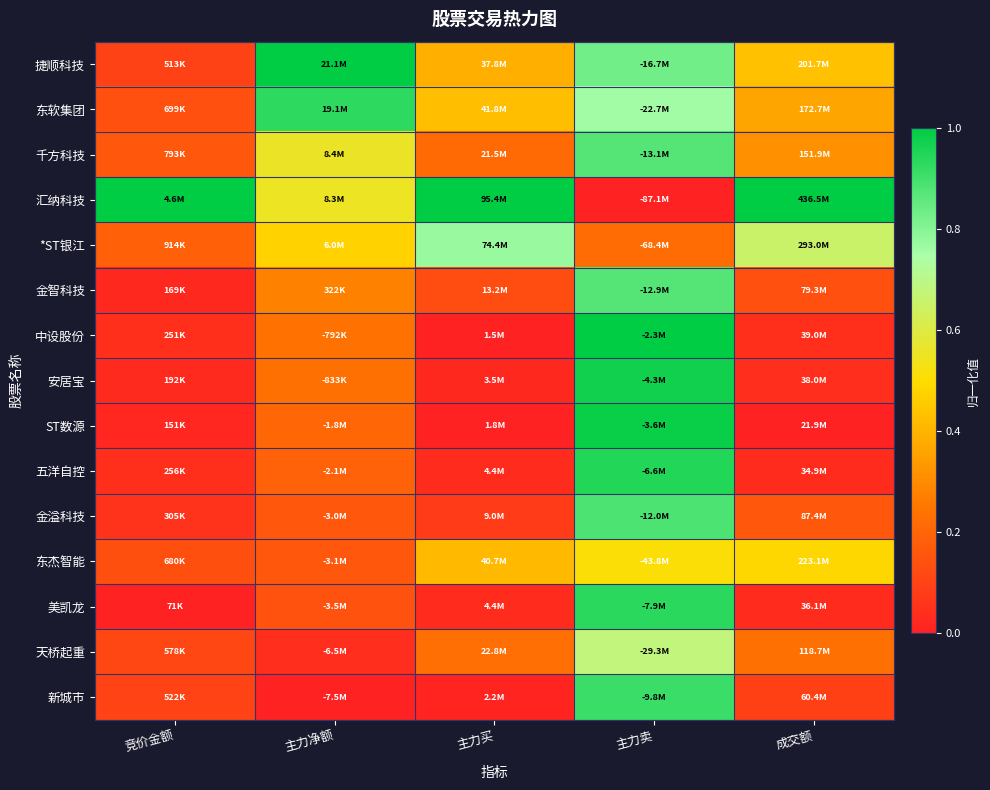

Reading left to right, transcribe all the data shown in this chart.

捷顺科技: 竞价金额=0.1	主力净额=1.0	主力买=0.4	主力卖=0.8	成交额=0.4
东软集团: 竞价金额=0.1	主力净额=0.9	主力买=0.4	主力卖=0.8	成交额=0.4
千方科技: 竞价金额=0.2	主力净额=0.6	主力买=0.2	主力卖=0.9	成交额=0.3
汇纳科技: 竞价金额=1.0	主力净额=0.6	主力买=1.0	主力卖=0.0	成交额=1.0
*ST银江: 竞价金额=0.2	主力净额=0.5	主力买=0.8	主力卖=0.2	成交额=0.7
金智科技: 竞价金额=0.0	主力净额=0.3	主力买=0.1	主力卖=0.9	成交额=0.1
中设股份: 竞价金额=0.0	主力净额=0.2	主力买=0.0	主力卖=1.0	成交额=0.0
安居宝: 竞价金额=0.0	主力净额=0.2	主力买=0.0	主力卖=1.0	成交额=0.0
ST数源: 竞价金额=0.0	主力净额=0.2	主力买=0.0	主力卖=1.0	成交额=0.0
五洋自控: 竞价金额=0.0	主力净额=0.2	主力买=0.0	主力卖=0.9	成交额=0.0
金溢科技: 竞价金额=0.1	主力净额=0.2	主力买=0.1	主力卖=0.9	成交额=0.2
东杰智能: 竞价金额=0.1	主力净额=0.2	主力买=0.4	主力卖=0.5	成交额=0.5
美凯龙: 竞价金额=0.0	主力净额=0.1	主力买=0.0	主力卖=0.9	成交额=0.0
天桥起重: 竞价金额=0.1	主力净额=0.0	主力买=0.2	主力卖=0.7	成交额=0.2
新城市: 竞价金额=0.1	主力净额=0.0	主力买=0.0	主力卖=0.9	成交额=0.1